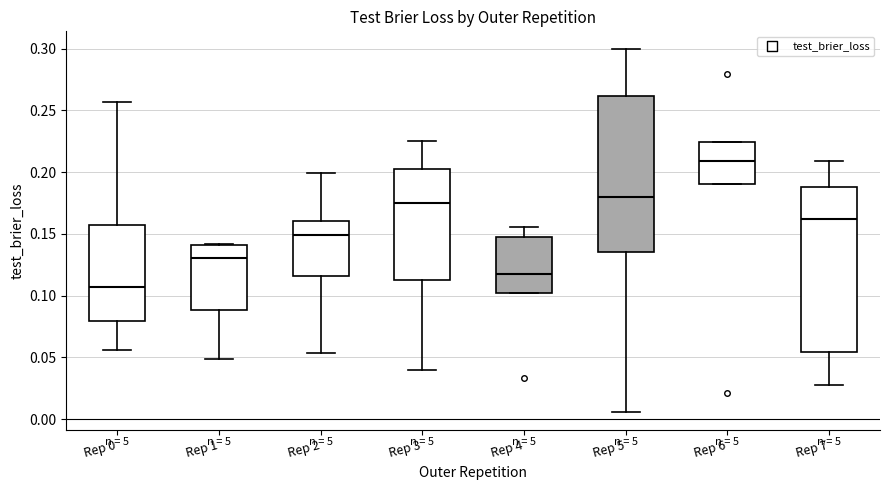

Which box's median line is the lowest?

Rep 0